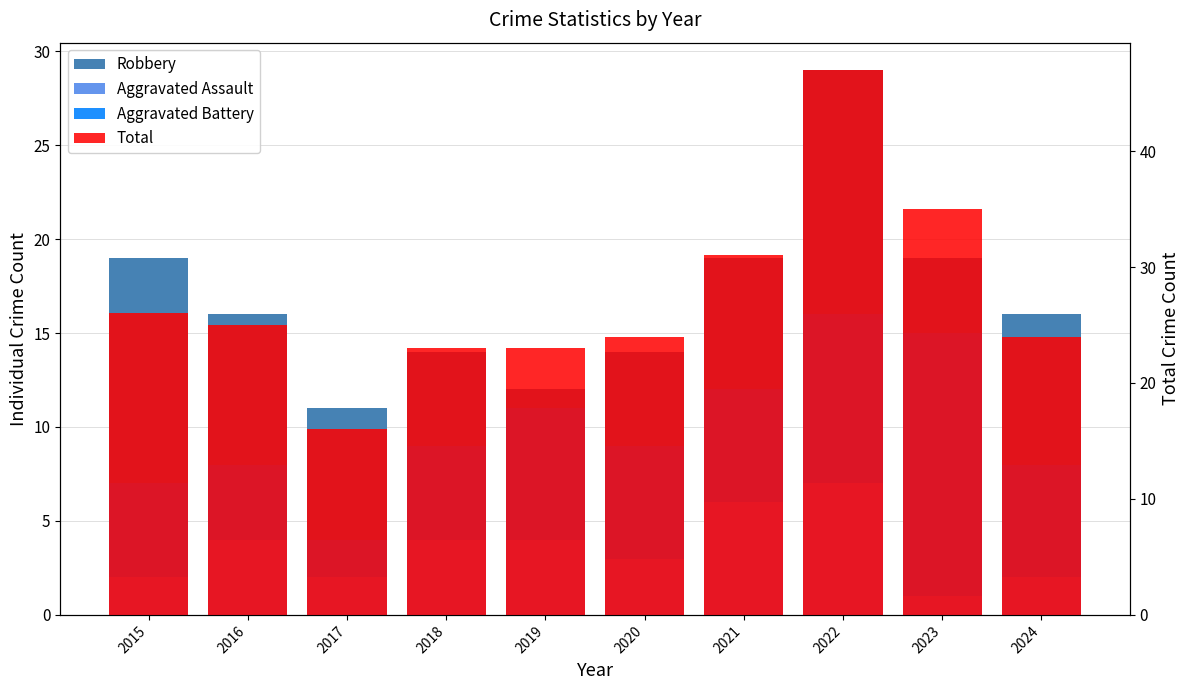

Is the value of Robbery at 2021 greater than the value of Aggravated Battery at 2020?

Yes